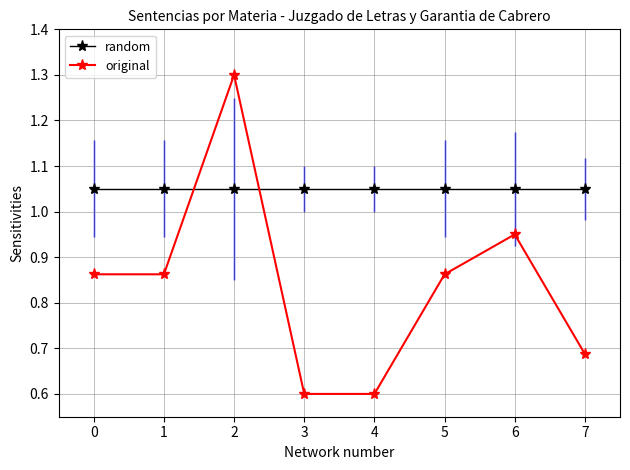

What is the total value across all series at 1?

1.9